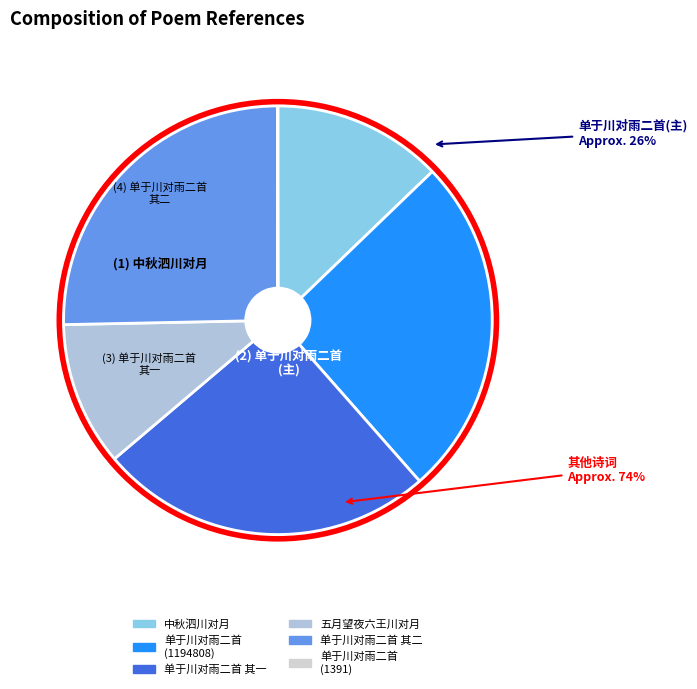

Is it true that 中秋泗川对月 is 1% of the pie?

False